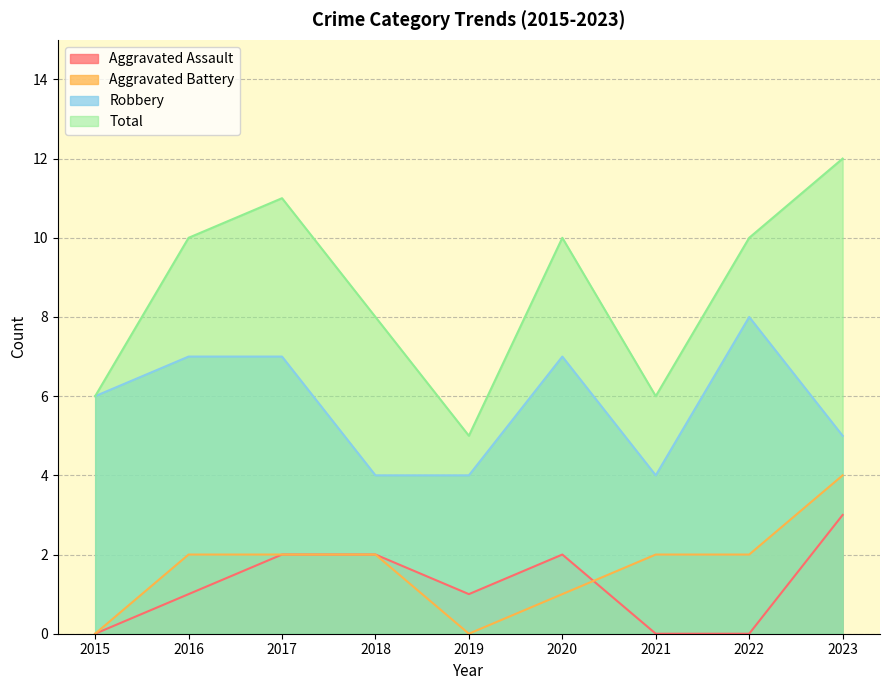

At which label does Total reach its minimum?

2019